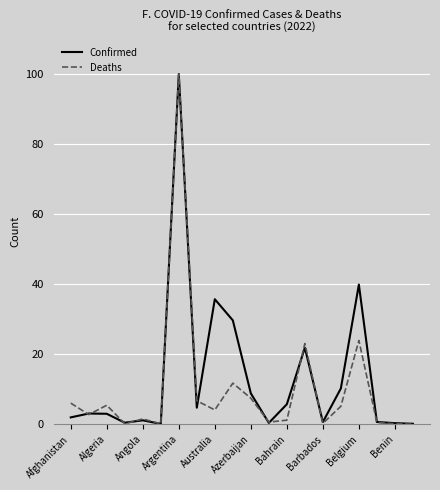

What is the maximum value shown in the chart?

100.0